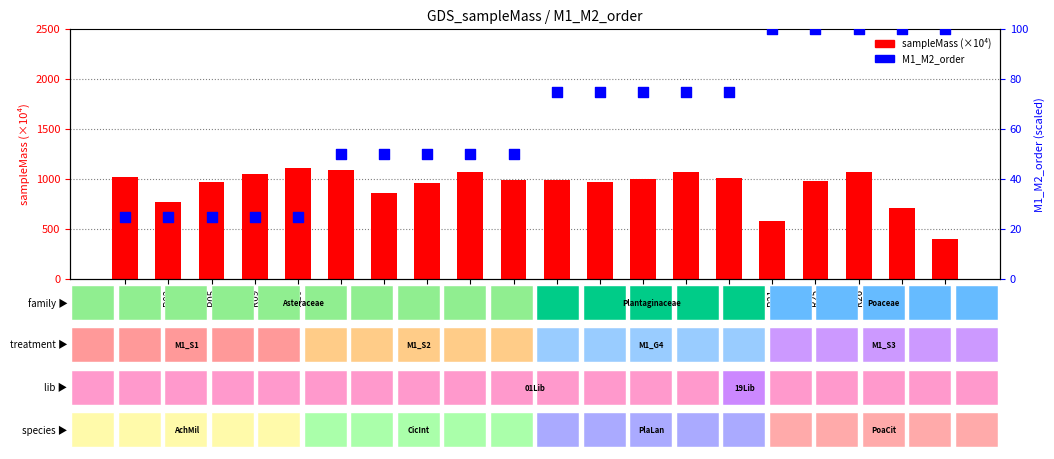

What are all the series names shown in the legend?

sampleMass (×10⁴), M1_M2_order